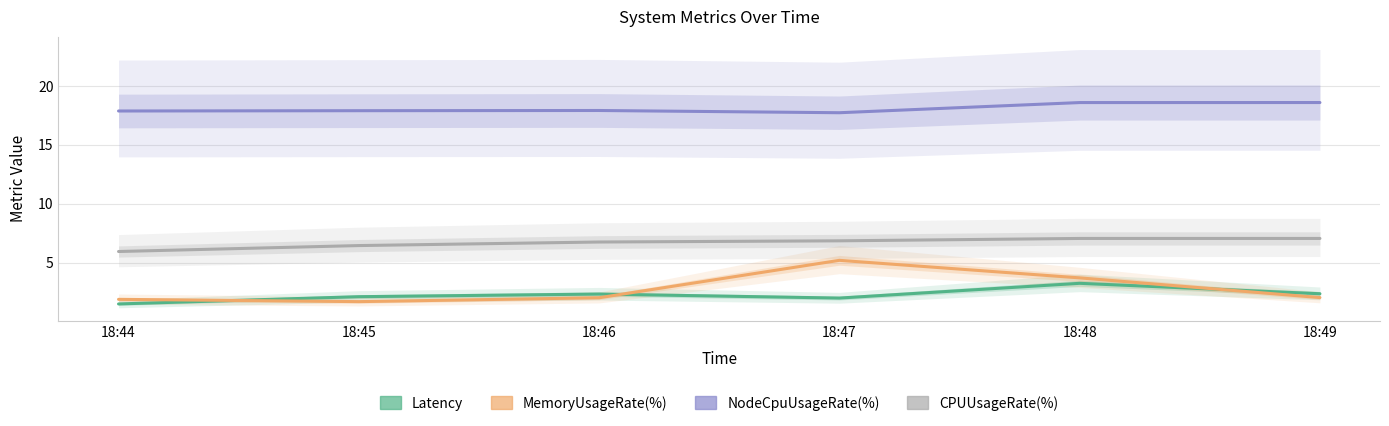

At which label is Latency closest to 2?

18:47